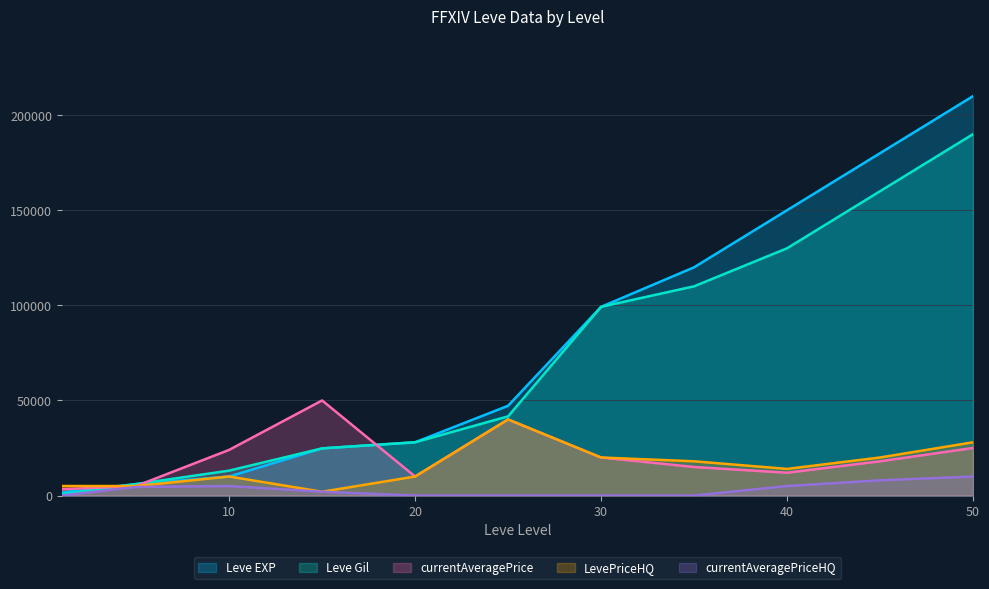

Is it true that Leve EXP equals 1690 at 1?

True